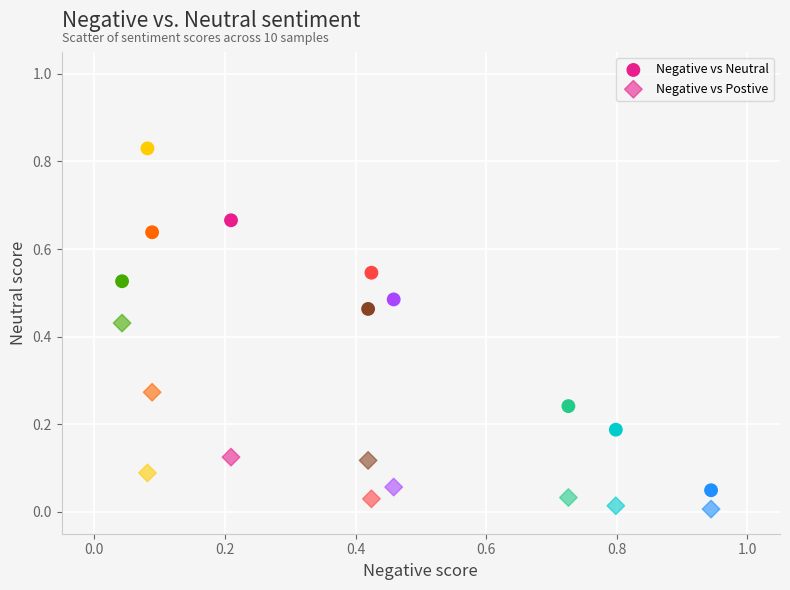

How many data points are displayed?

20